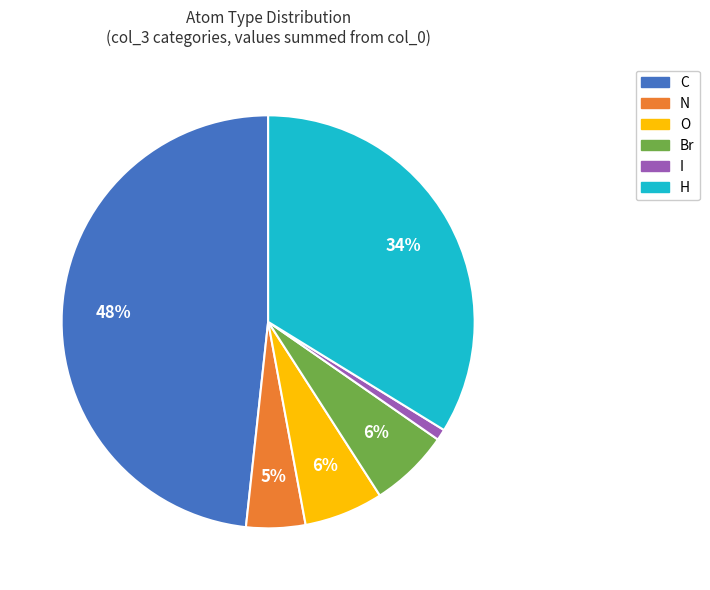

Does O represent more than half of the total?

No